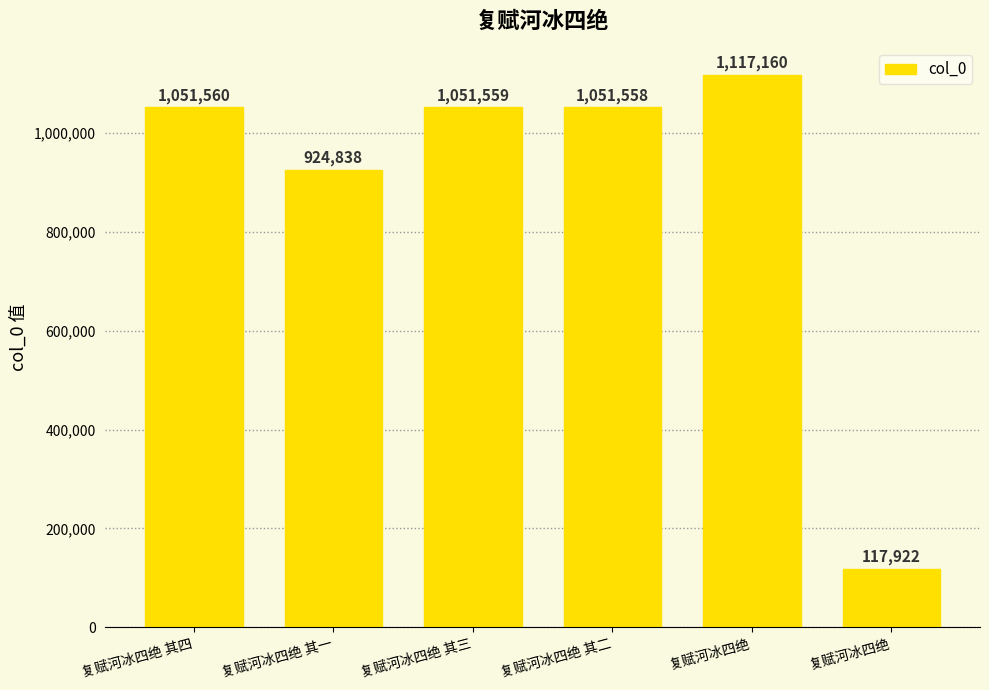

How many distinct data groups are displayed?

1